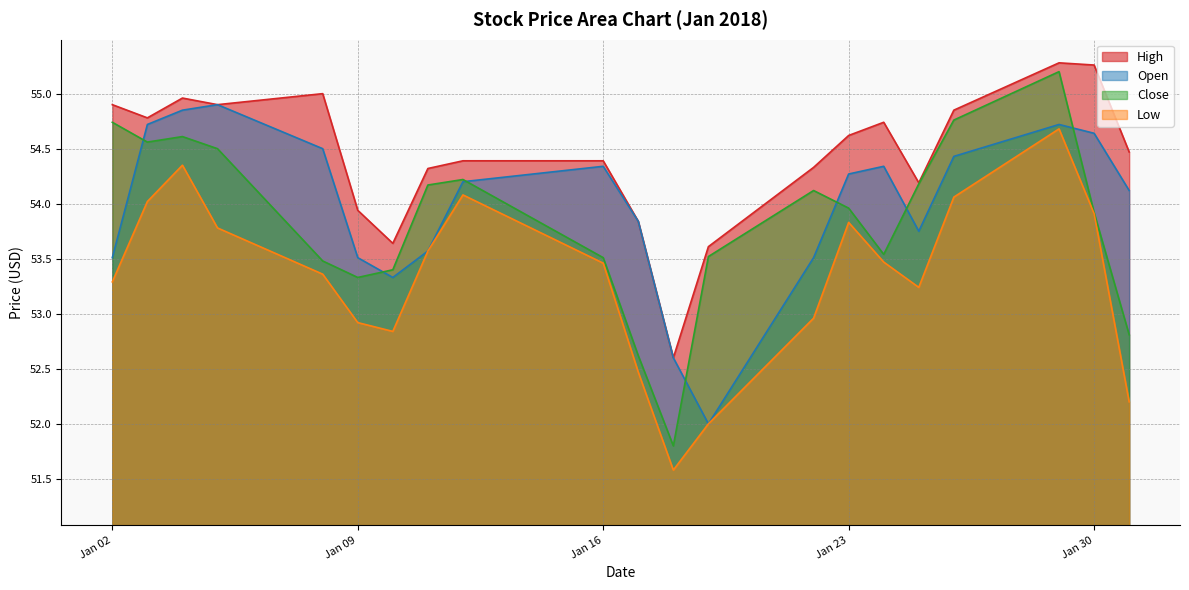

At which label does Low reach its minimum?

2018-01-18